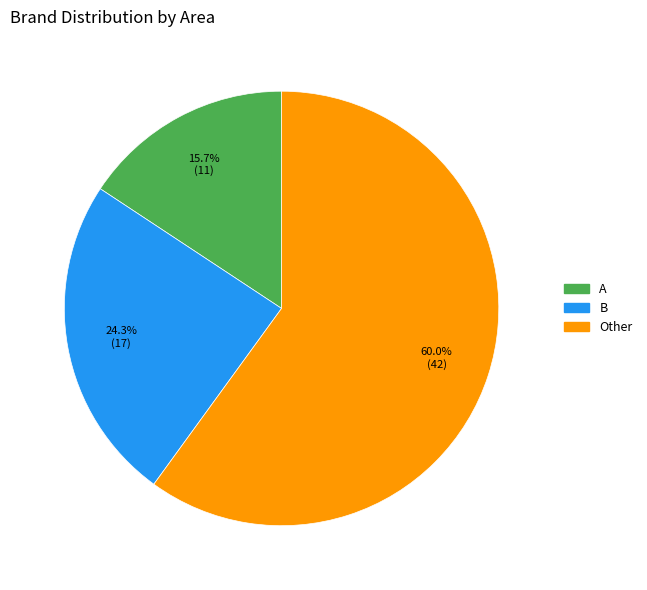

Is there a majority slice in this chart?

Yes